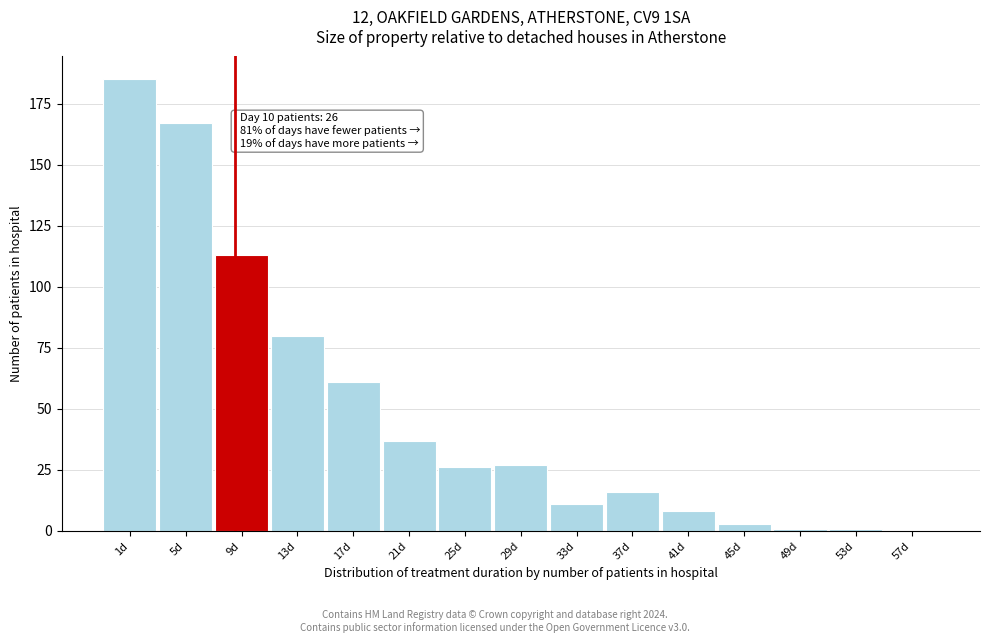

Reading left to right, list all the values displayed in this chart.

1d=185	5d=167	9d=113	13d=80	17d=61	21d=37	25d=26	29d=27	33d=11	37d=16	41d=8	45d=3	49d=1	53d=1	57d=0